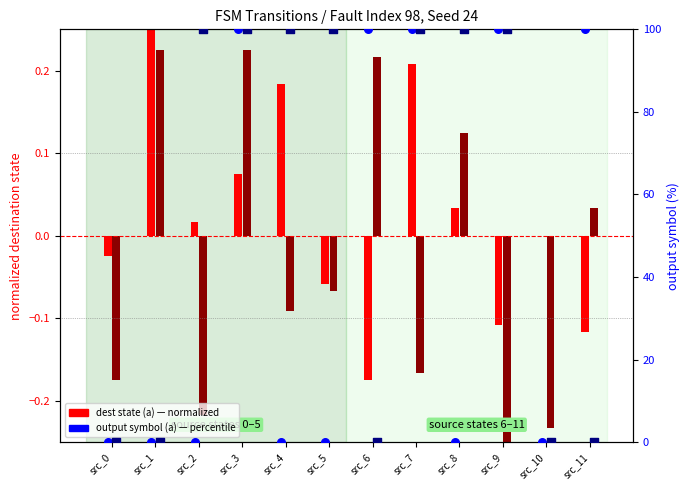

At how many categories does at least one series exceed 93?

9